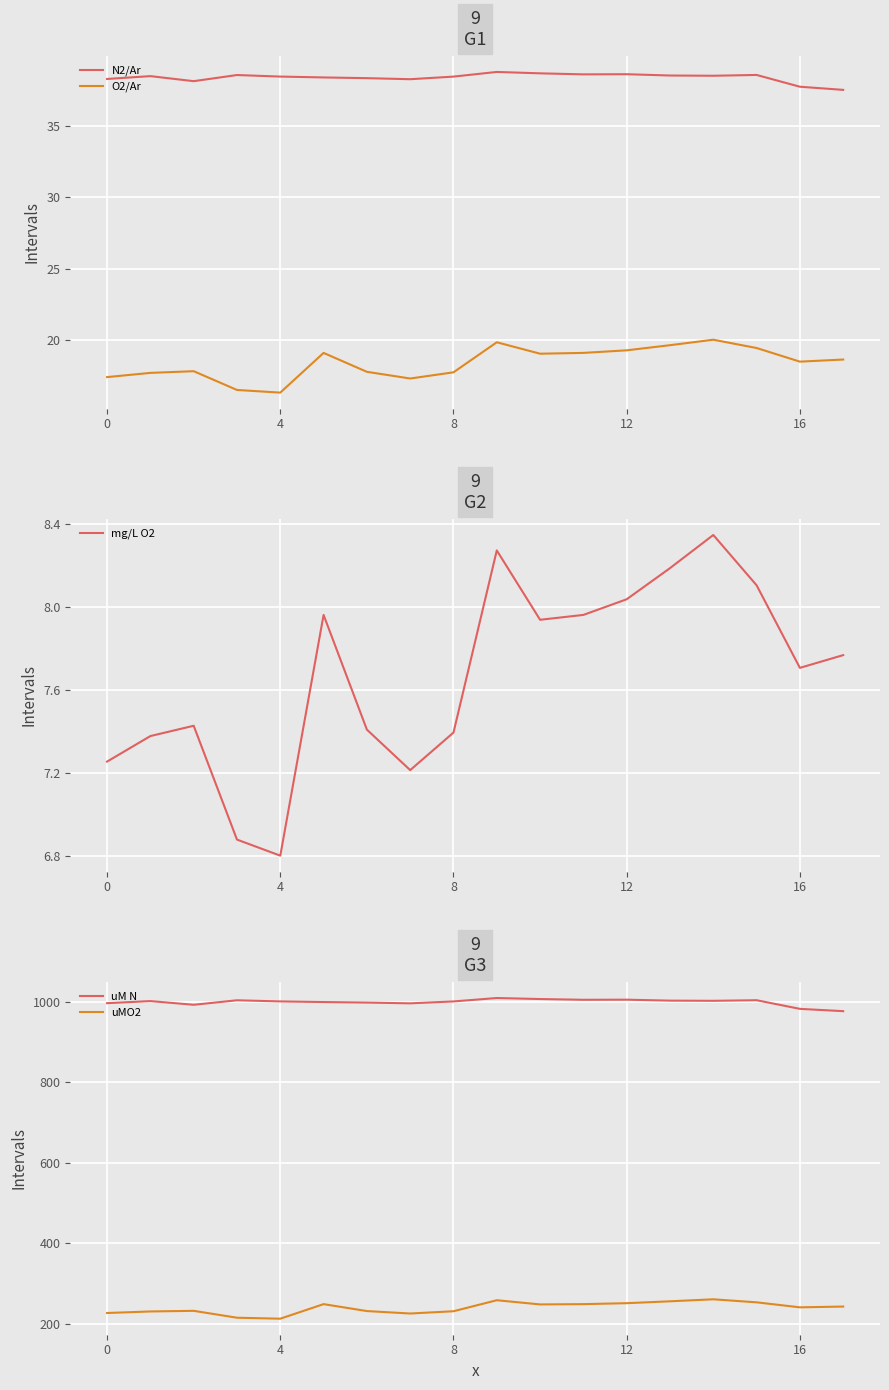

Is it true that uMO2 equals 82.3 at 11?

False